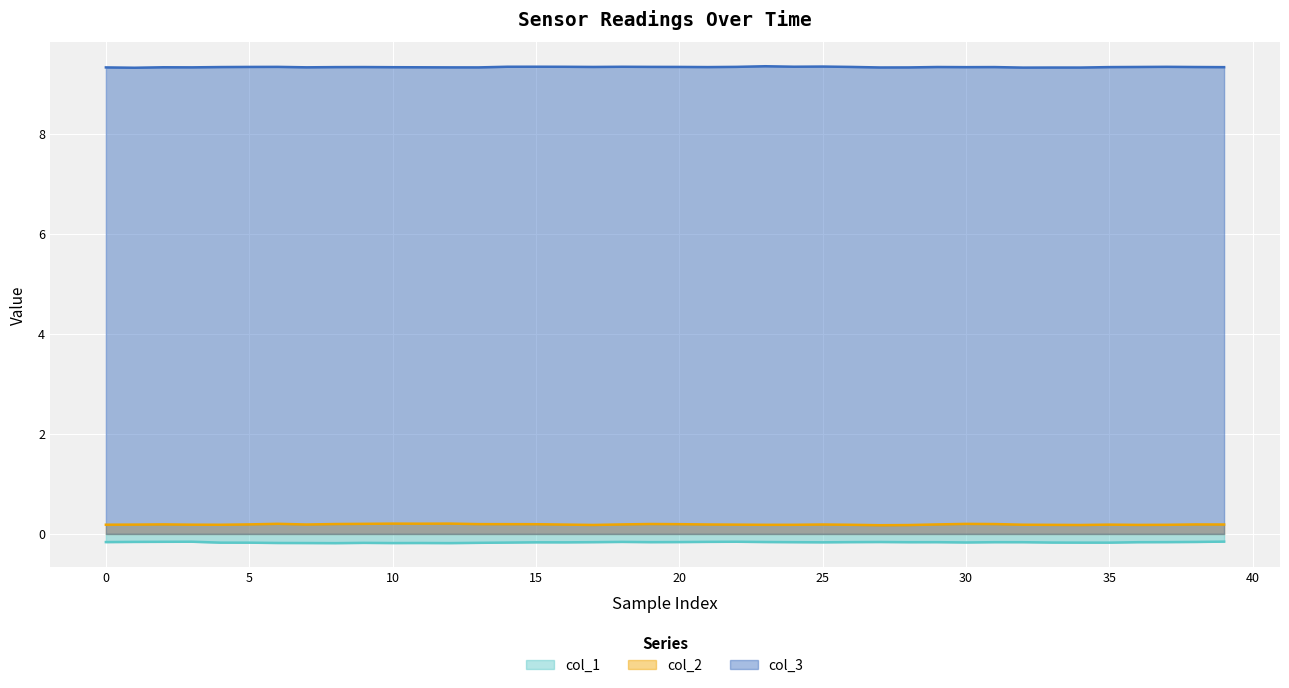

At which label does col_1 reach its peak?

39